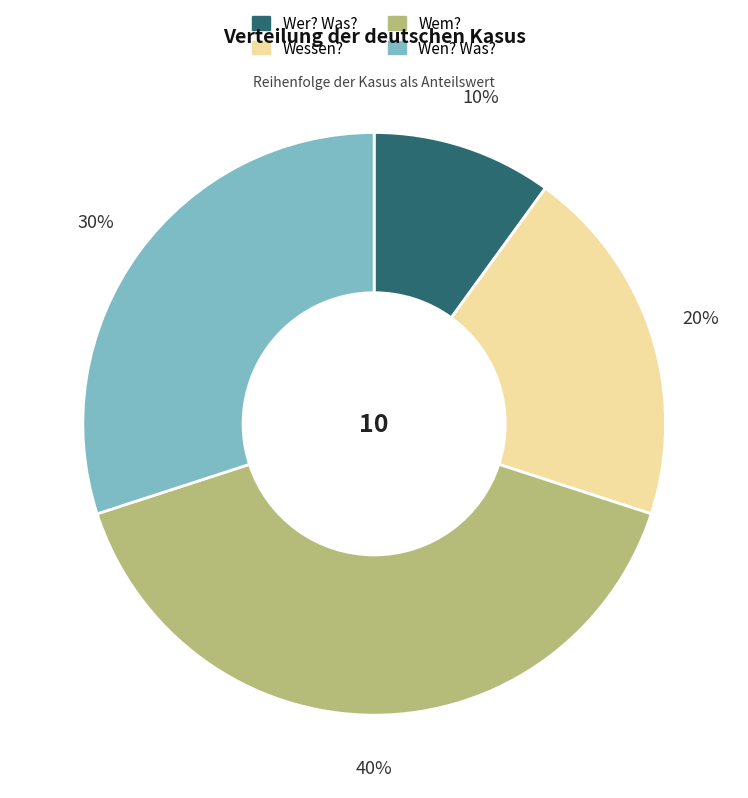

Does any single category account for the majority?

No